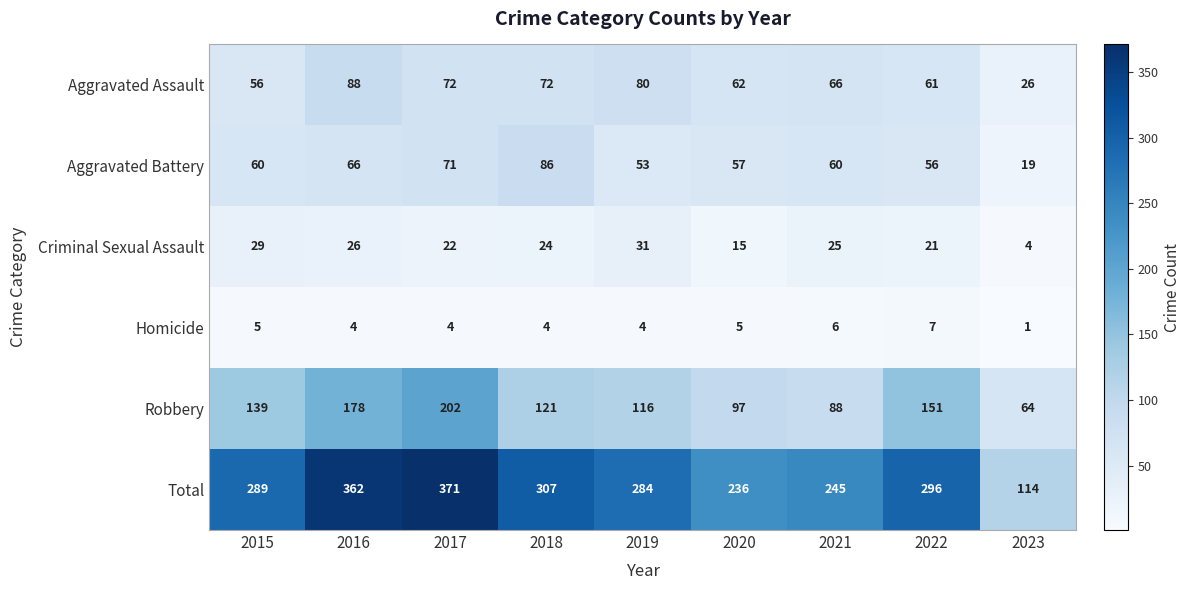

What is the sum of the Aggravated Battery values at 2015 and 2017?

131